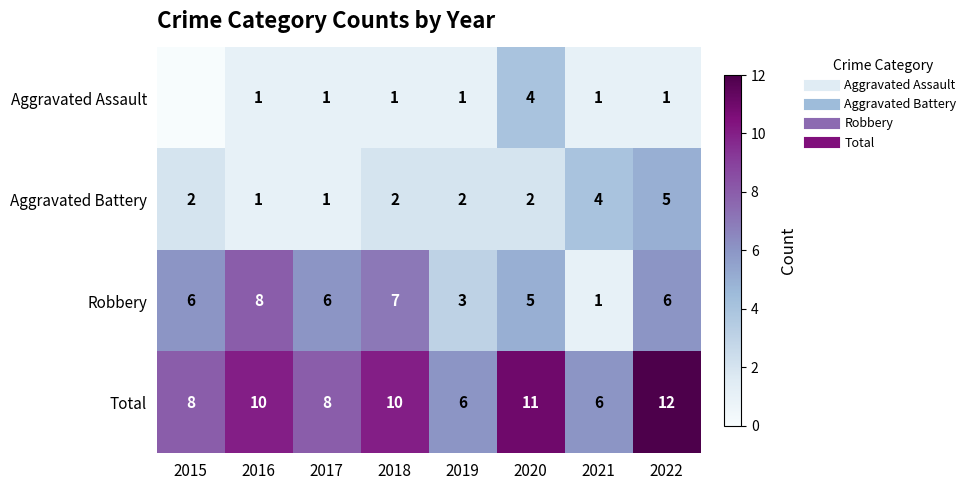

How many data points does each series have?

8